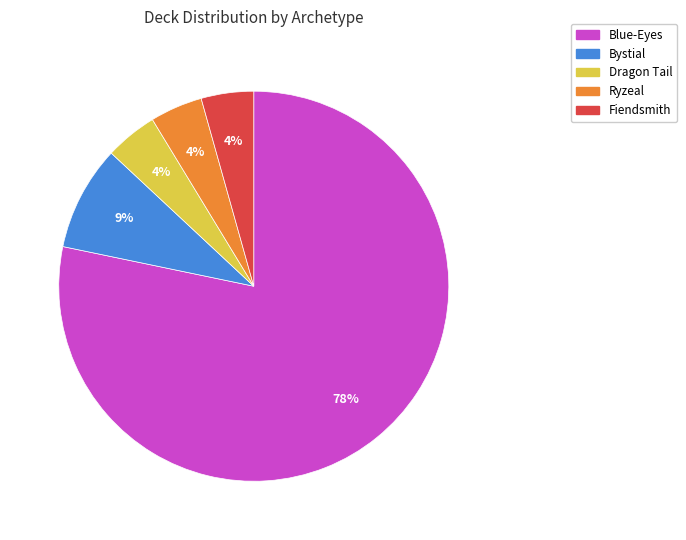

How many segments does this pie chart have?

5